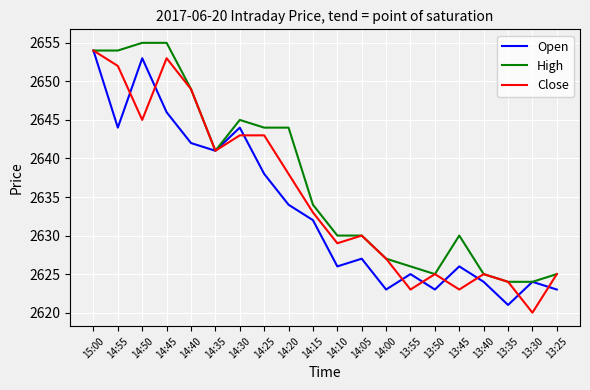

Where is High nearest to the value 2639?

14:35